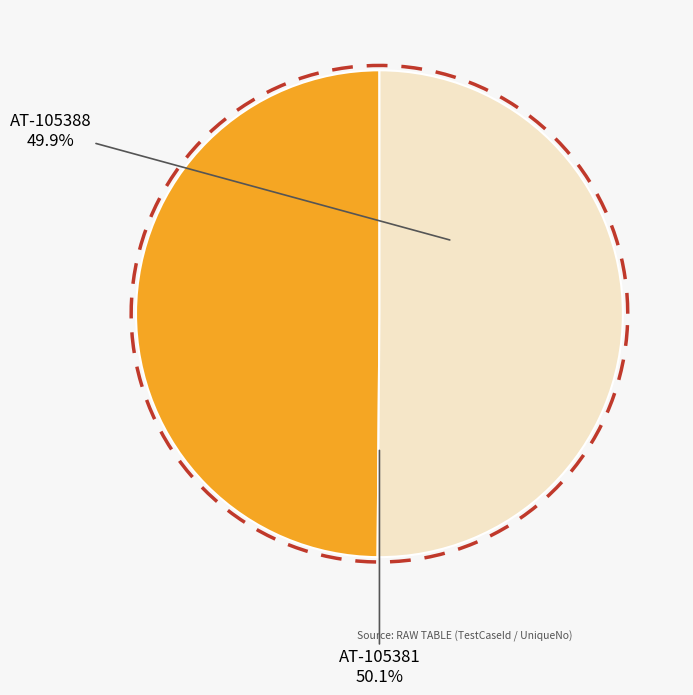

Rank the categories by value from lowest to highest.

AT-105388, AT-105381